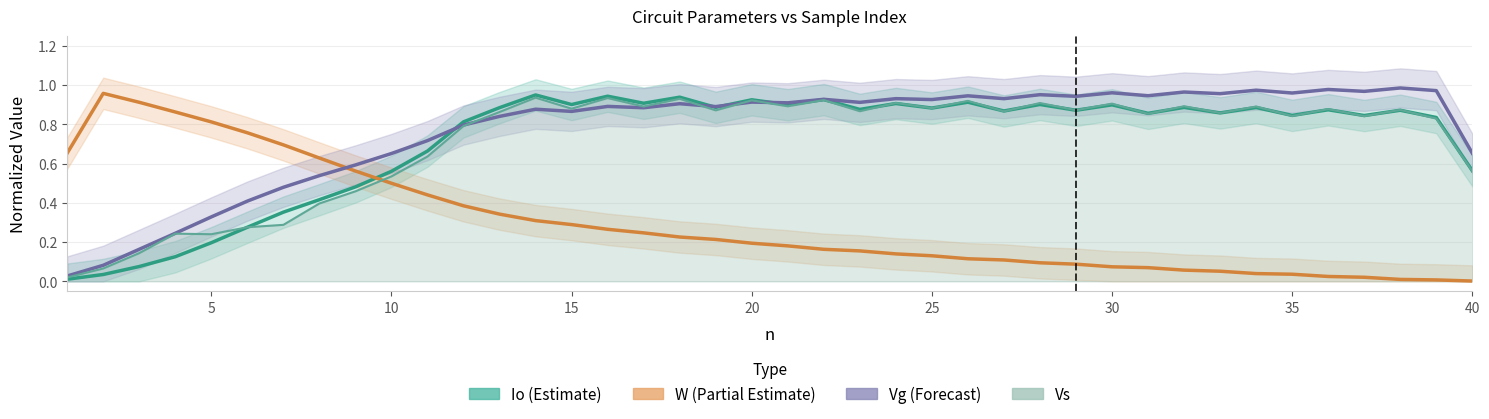

List the series in order of their peak value, lowest first.

Vs, Io (Estimate), W (Partial Estimate), Vg (Forecast)